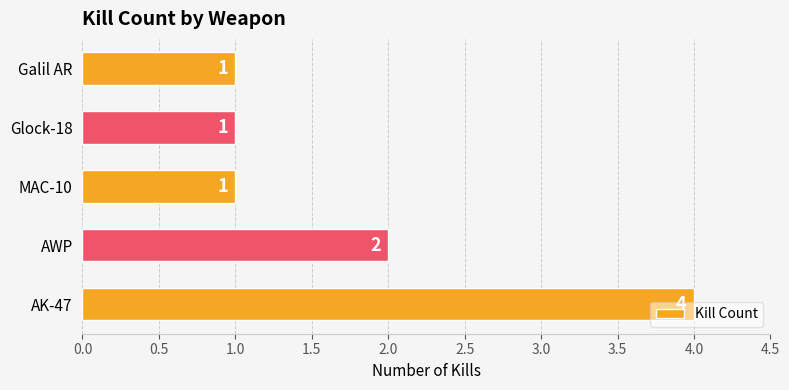

What is the sum of all values?

9